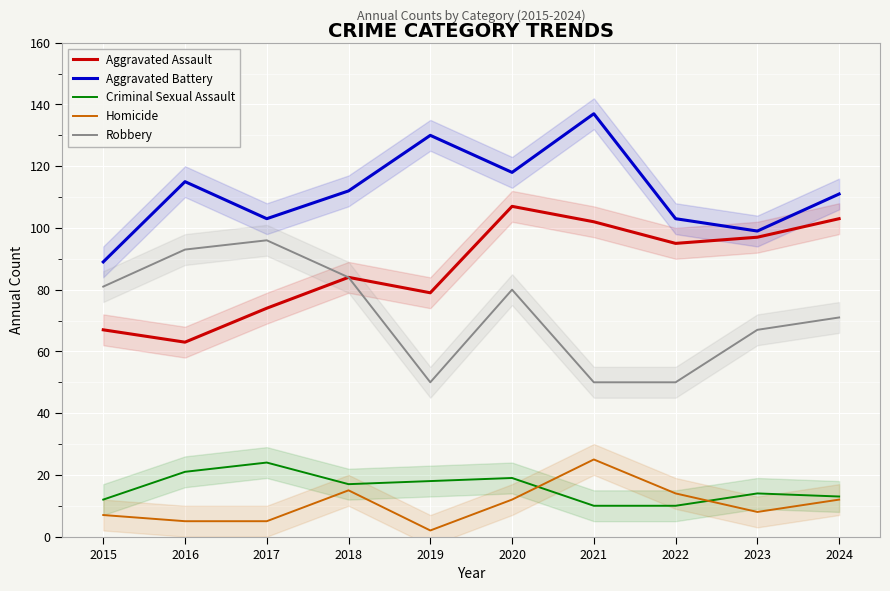

How many interior local peaks does the Homicide series have?

2